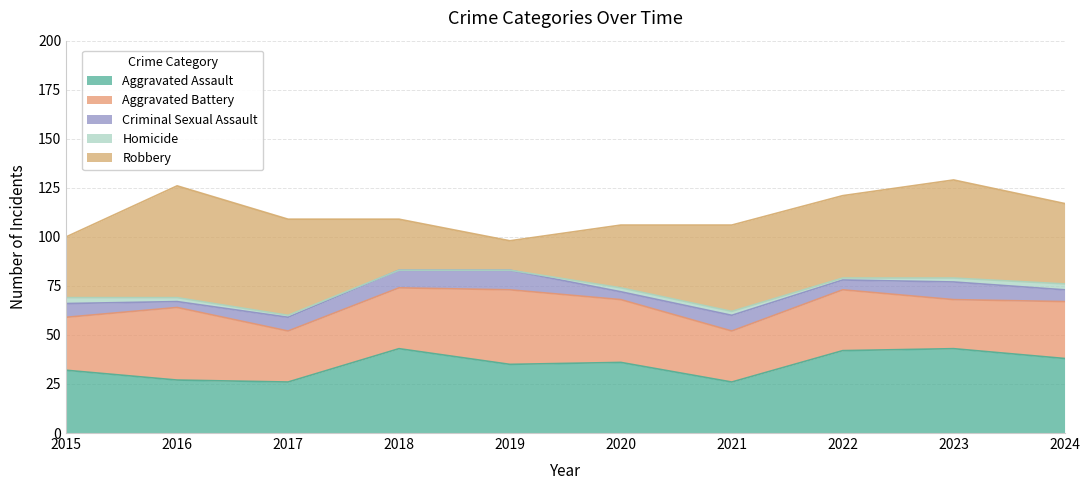

What value does the Robbery series have at 2017, to the nearest 5?

50